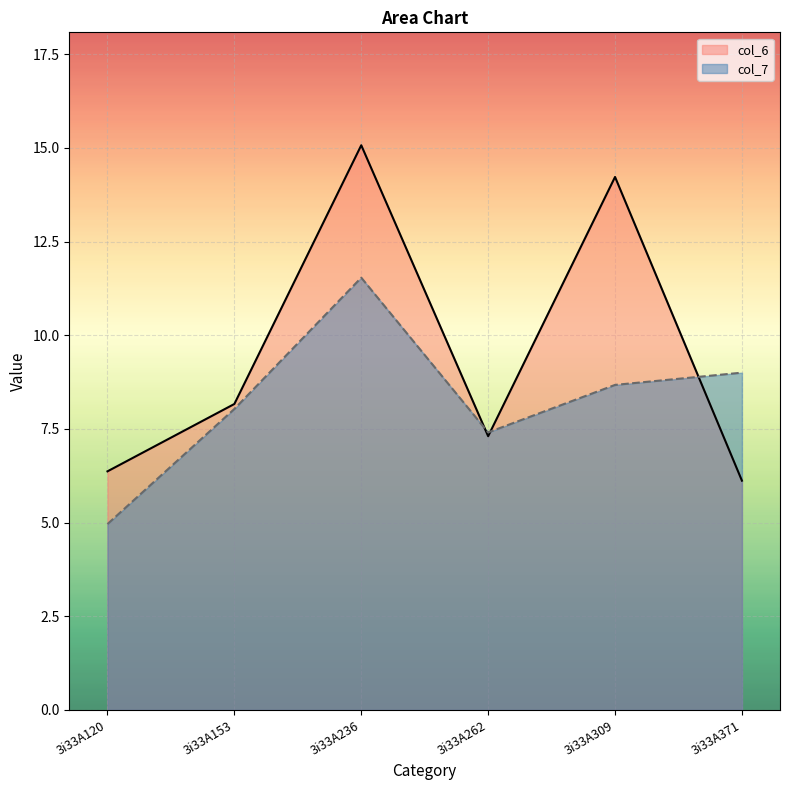

True or false: col_6 and col_7 cross at least once.

True